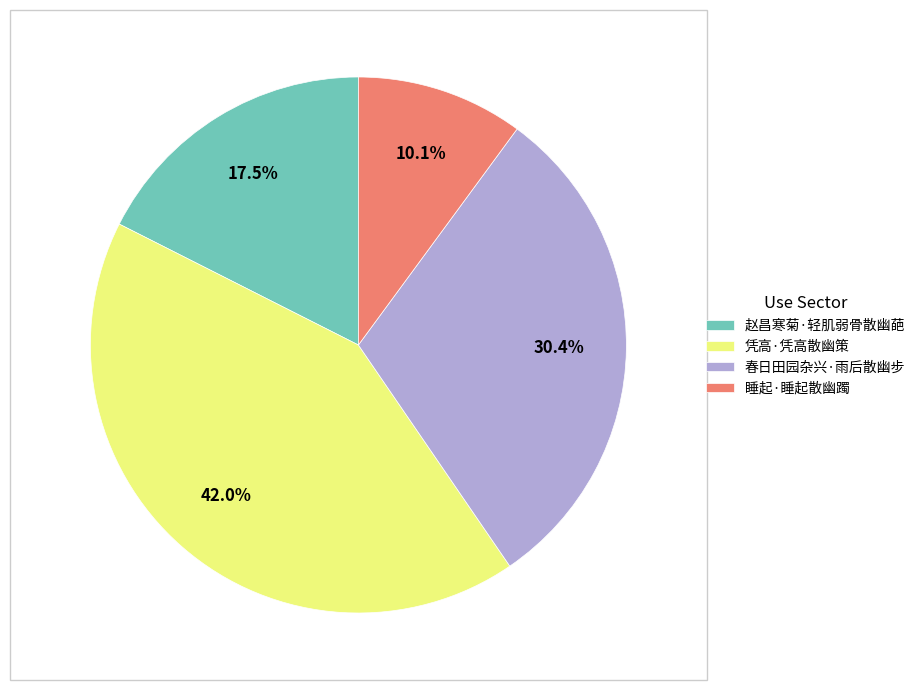

Which category has the biggest portion of the pie?

凭高·凭高散幽策